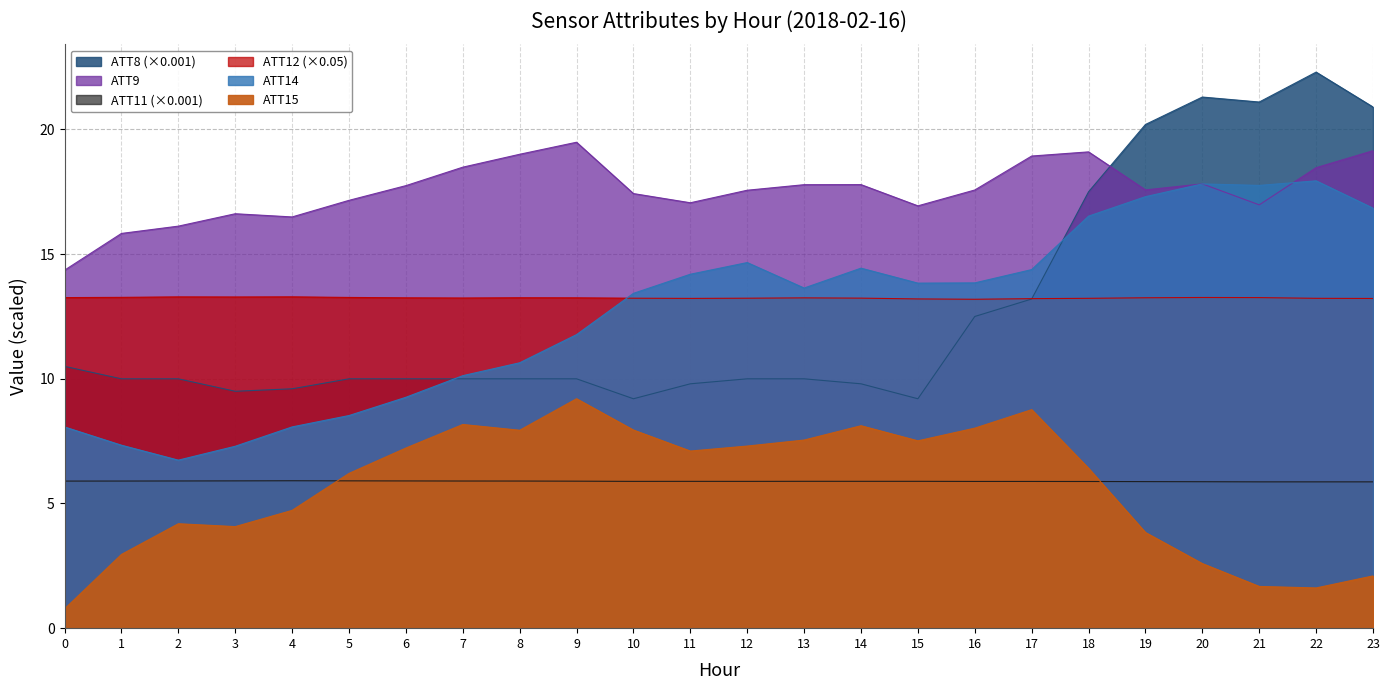

Reading left to right, extract all data points from this chart.

ATT8: 0=10.5	1=10.0	2=10.0	3=9.5	4=9.6	5=10.0	6=10.0	7=10.0	8=10.0	9=10.0	10=9.2	11=9.8	12=10.0	13=10.0	14=9.8	15=9.2	16=12.5	17=13.2	18=17.5	19=20.2	20=21.3	21=21.1	22=22.3	23=20.9
ATT9: 0=14.4	1=15.8	2=16.1	3=16.6	4=16.5	5=17.2	6=17.7	7=18.5	8=19.0	9=19.5	10=17.4	11=17.1	12=17.6	13=17.8	14=17.8	15=16.9	16=17.6	17=18.9	18=19.1	19=17.6	20=17.8	21=17.0	22=18.5	23=19.1
ATT11: 0=5.9	1=5.9	2=5.9	3=5.9	4=5.9	5=5.9	6=5.9	7=5.9	8=5.9	9=5.9	10=5.9	11=5.9	12=5.9	13=5.9	14=5.9	15=5.9	16=5.9	17=5.9	18=5.9	19=5.9	20=5.9	21=5.9	22=5.9	23=5.9
ATT12: 0=13.3	1=13.3	2=13.3	3=13.3	4=13.3	5=13.3	6=13.2	7=13.2	8=13.3	9=13.2	10=13.2	11=13.2	12=13.2	13=13.2	14=13.2	15=13.2	16=13.2	17=13.2	18=13.2	19=13.3	20=13.3	21=13.3	22=13.2	23=13.2
ATT14: 0=8.1	1=7.3	2=6.7	3=7.3	4=8.1	5=8.5	6=9.3	7=10.1	8=10.6	9=11.8	10=13.4	11=14.2	12=14.7	13=13.6	14=14.4	15=13.8	16=13.8	17=14.4	18=16.5	19=17.3	20=17.8	21=17.8	22=17.9	23=16.8
ATT15: 0=0.8	1=3.0	2=4.2	3=4.1	4=4.7	5=6.2	6=7.2	7=8.2	8=7.9	9=9.2	10=7.9	11=7.1	12=7.3	13=7.5	14=8.1	15=7.5	16=8.0	17=8.8	18=6.4	19=3.8	20=2.6	21=1.7	22=1.6	23=2.1